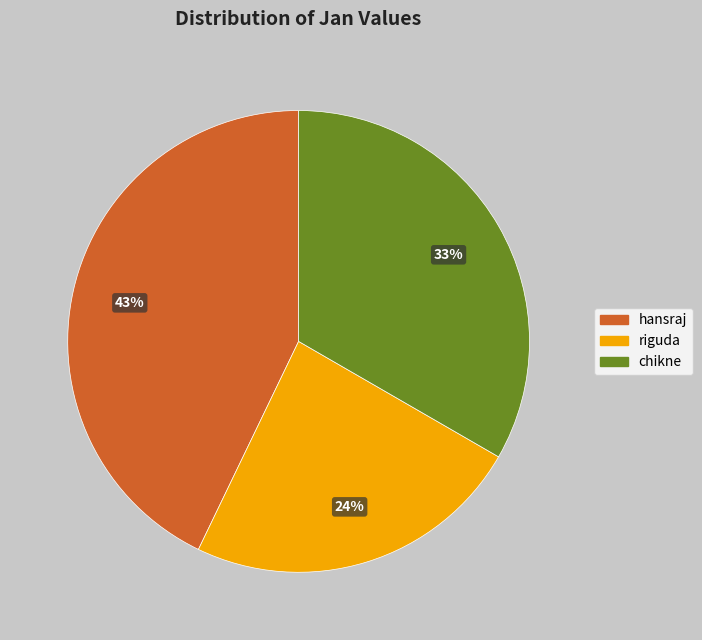

To the nearest percent, what is the average slice percentage?

33%